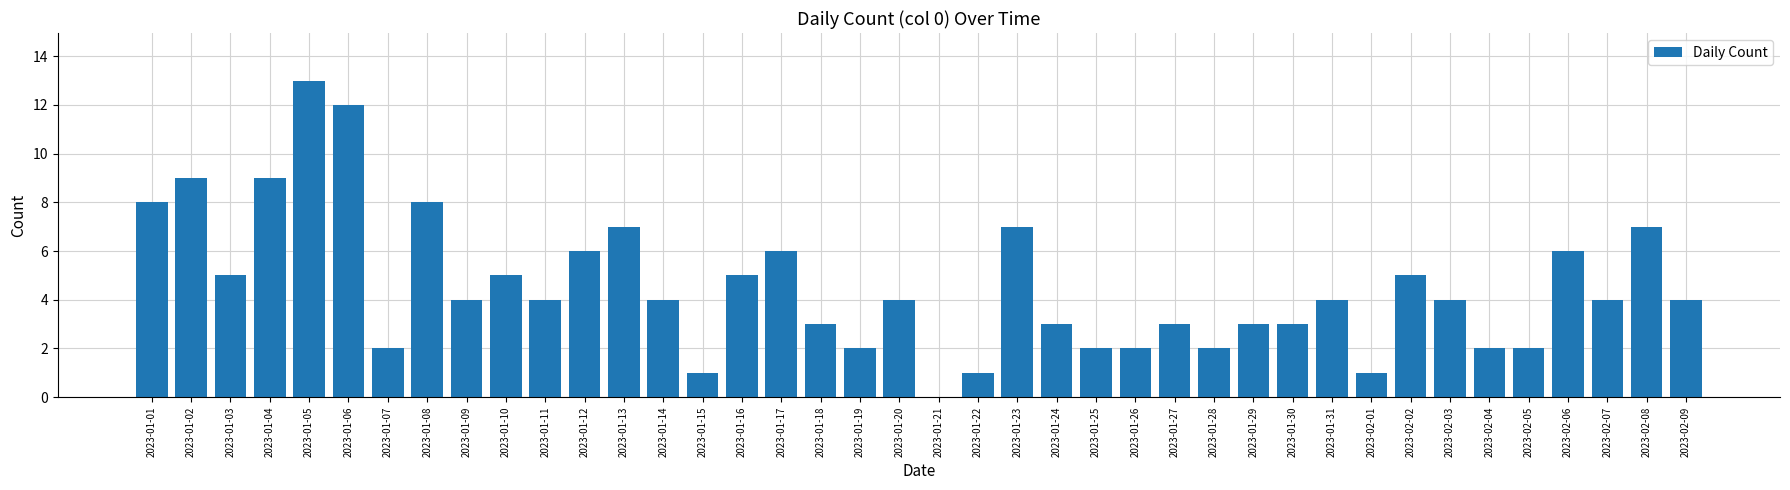

What is the sum of all values?

182